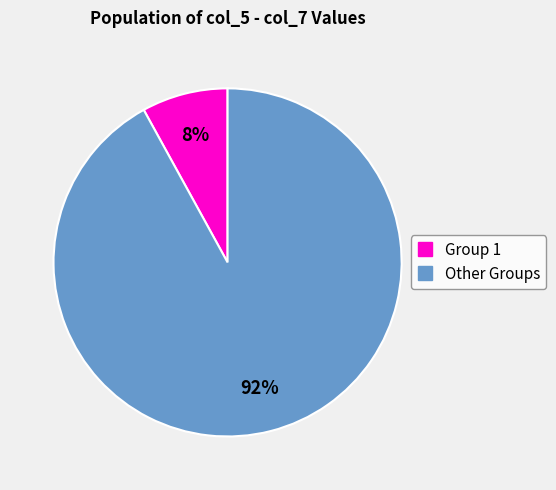

To the nearest percent, what is the difference between the largest and smallest slice percentages?

84%